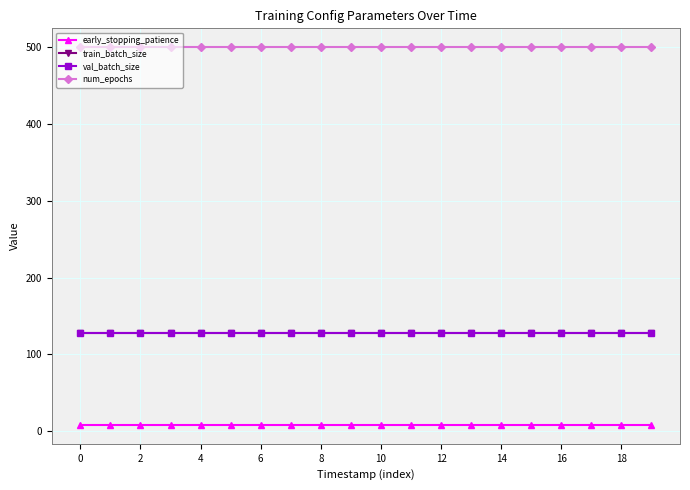

Is this an area chart (filled region under the line)?

No